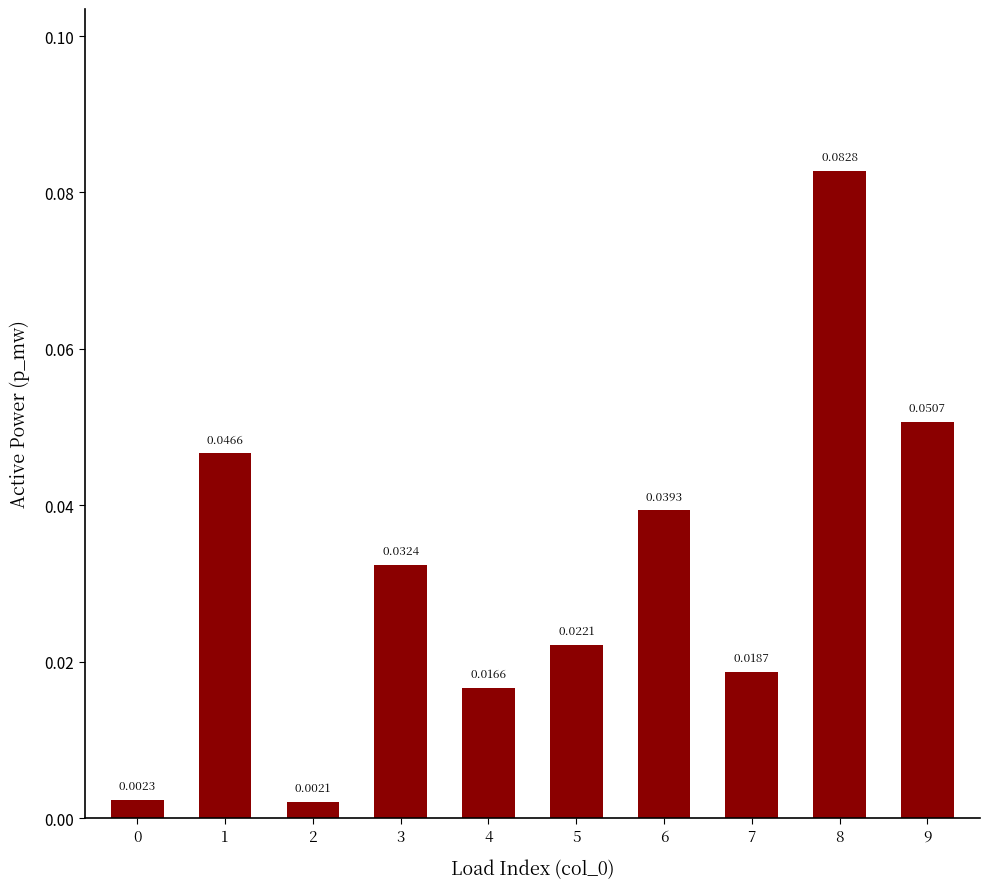

Are the bars grouped side by side (vs. stacked)?

No